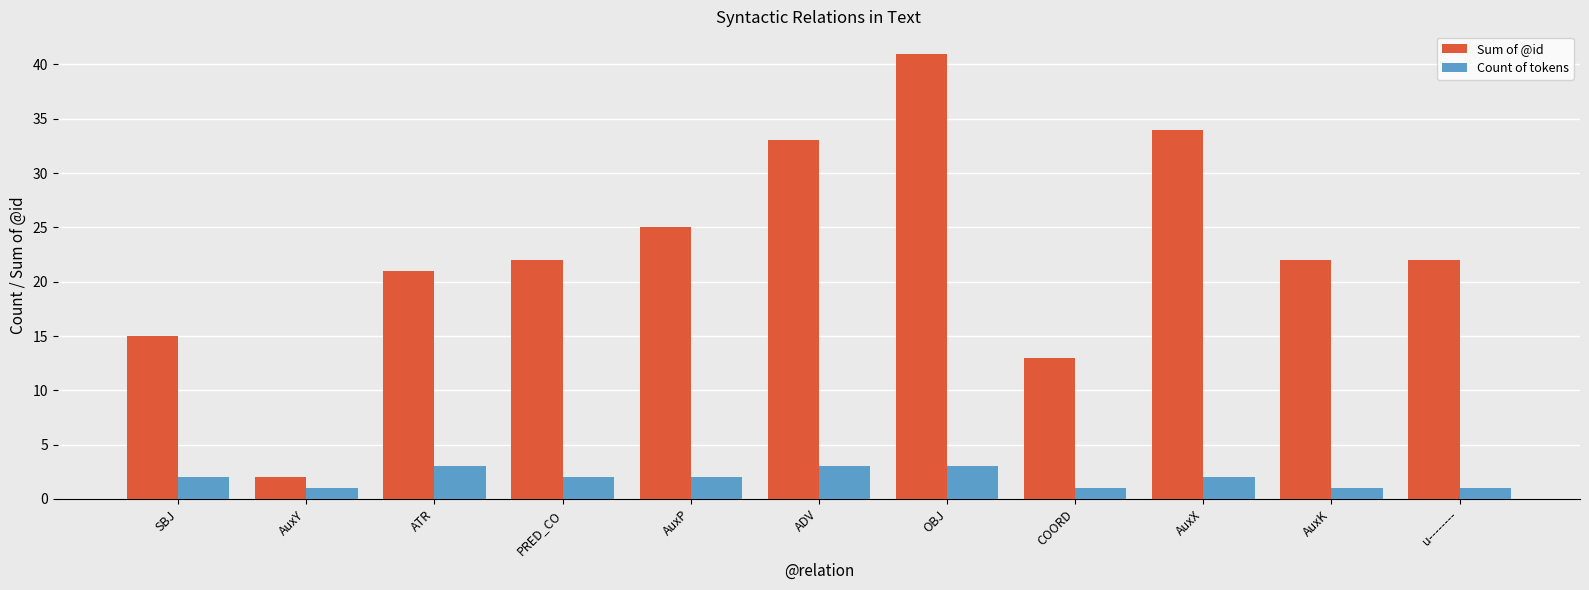

What is the label of the 9th bar from the right?

ATR